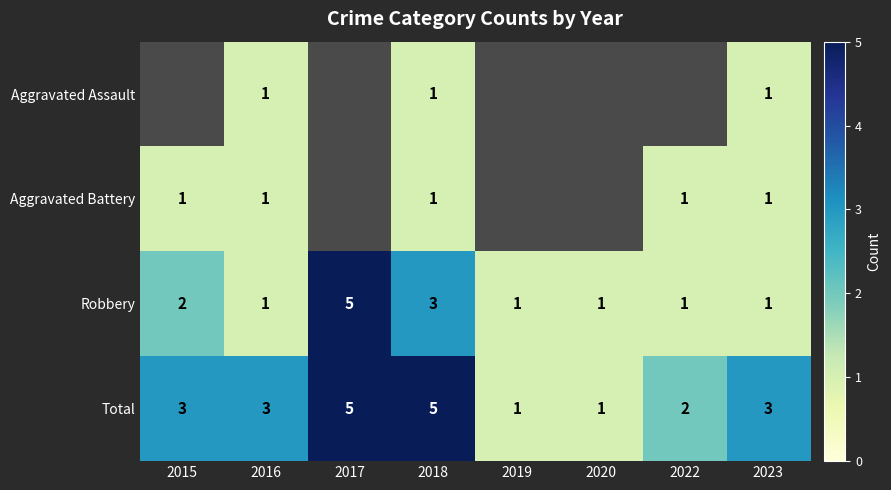

Between 2022 and 2020, which is larger?

2020